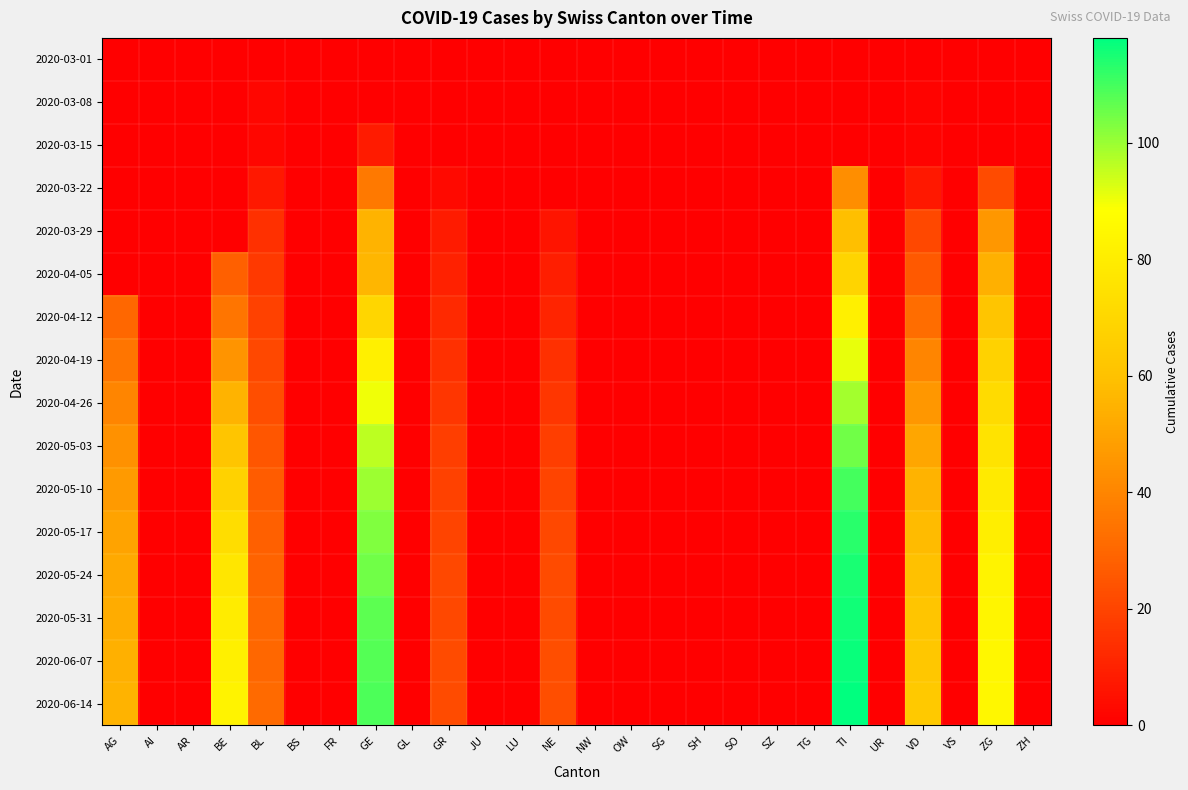

What is the difference between the highest and lowest values at BL?

31